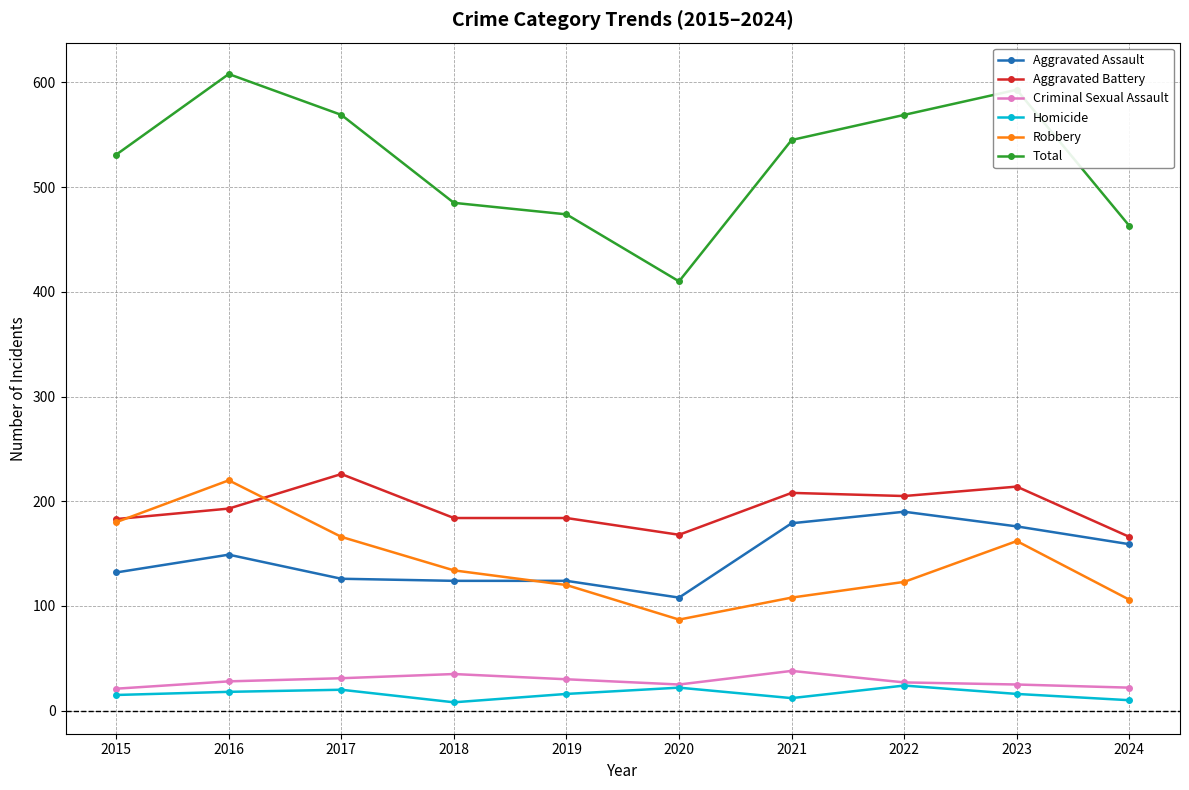

In Robbery, how many points are higher than both neighbors (excluding endpoints)?

2